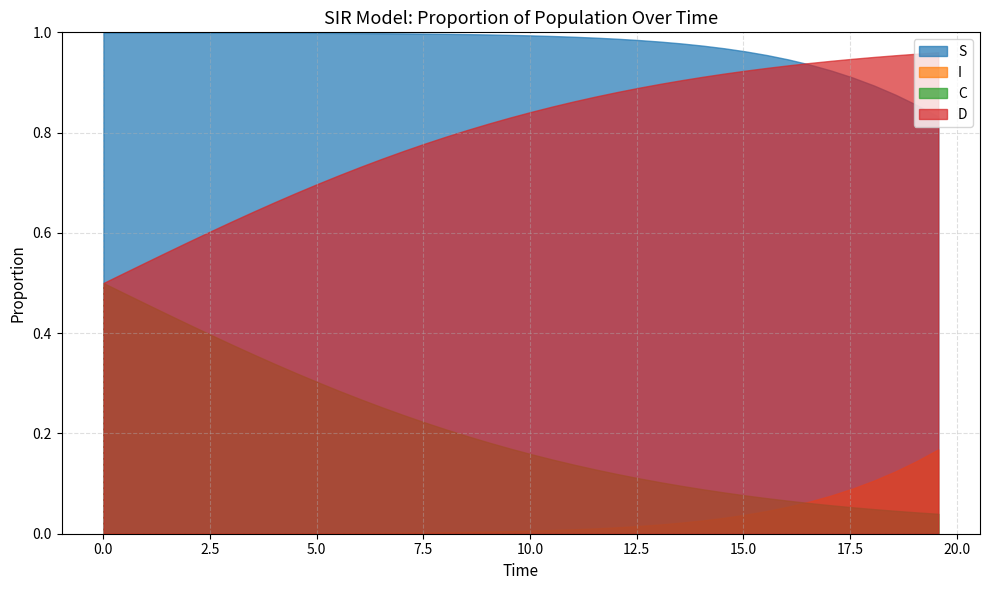

List the series in order of their peak value, lowest first.

I, C, D, S